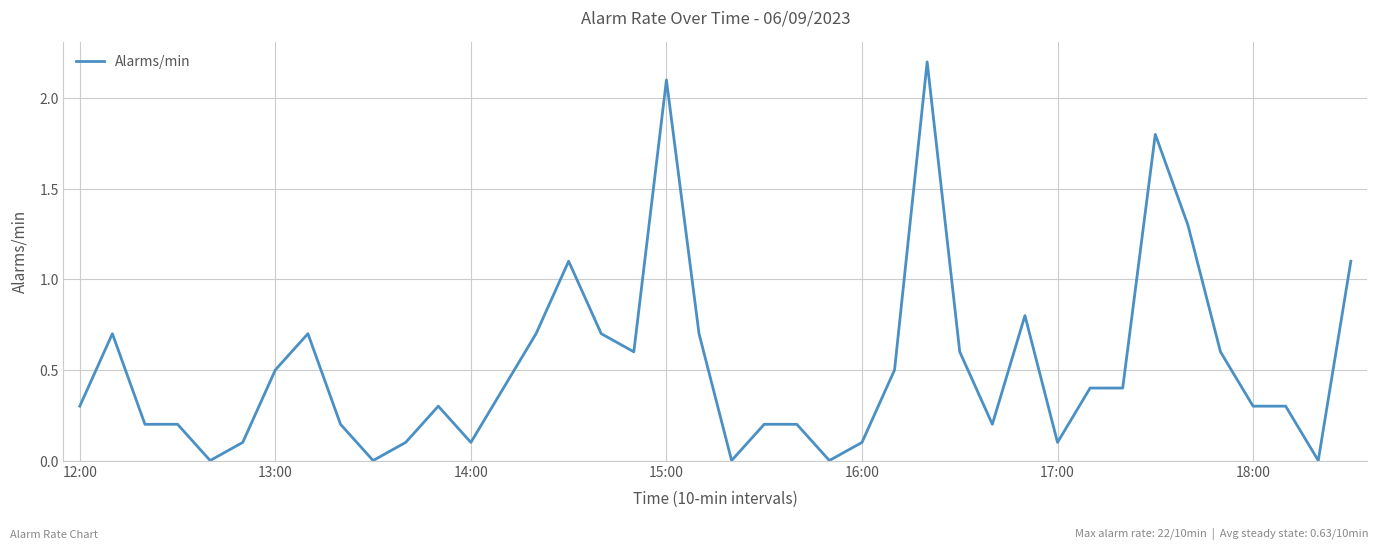

What is the difference between the maximum and minimum values?

2.2